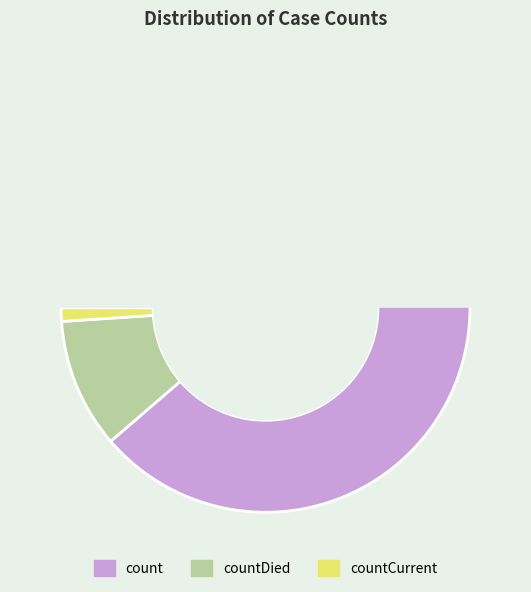

What is the change in value from count to countDied?

-102036